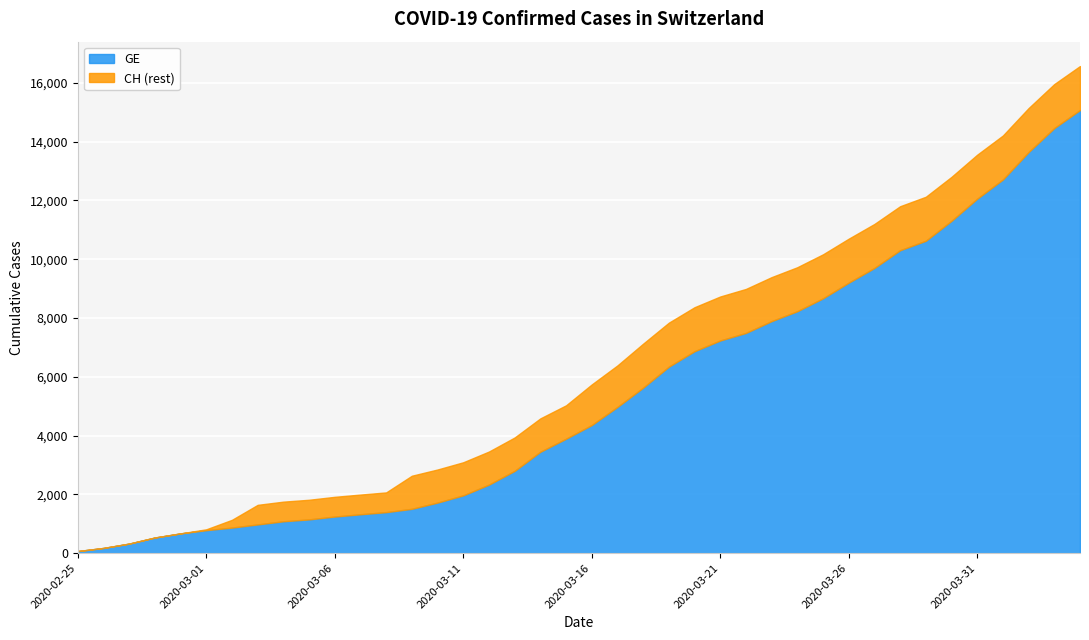

What is the difference between the CH values at 2020-03-27 and 2020-03-10?

8354